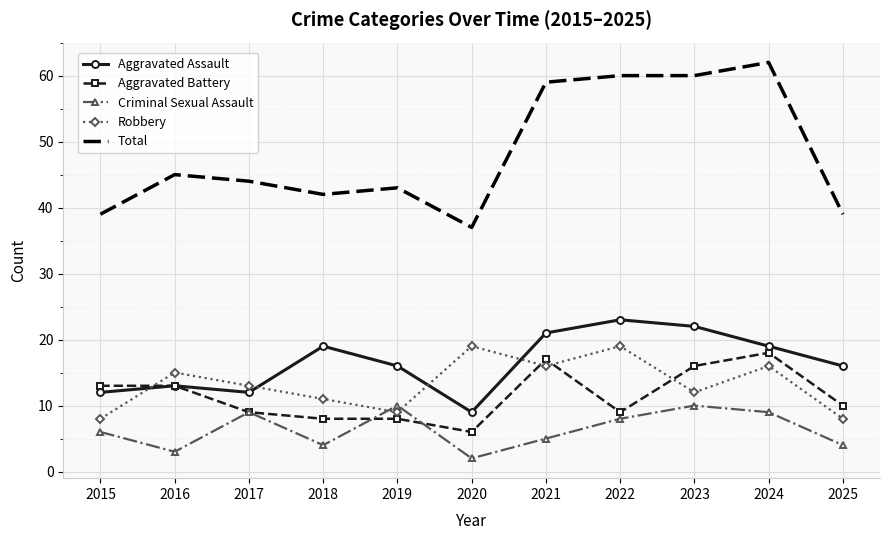

Count the Criminal Sexual Assault values in the range 4 to 9.

7